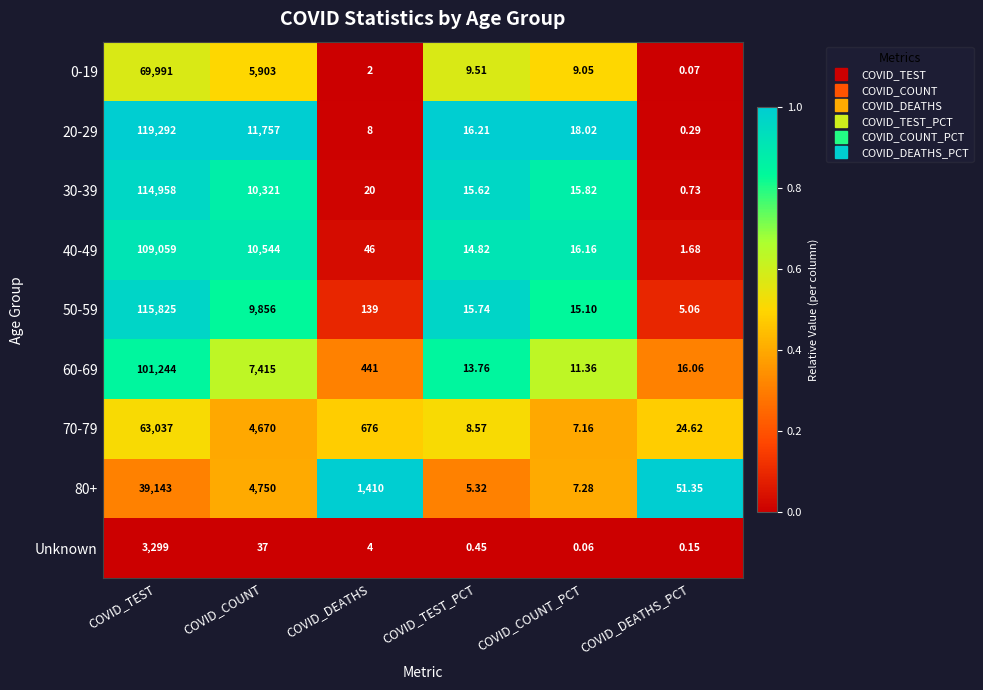

Which category has the highest value across all series?

COVID_TEST